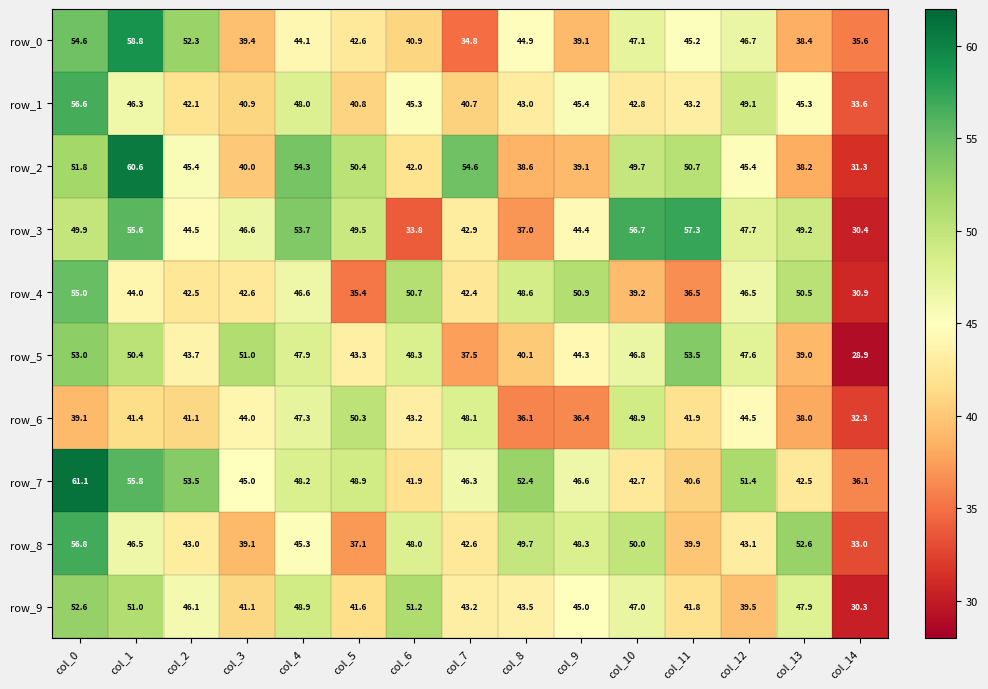

At which label does row_2 reach its peak?

col_1